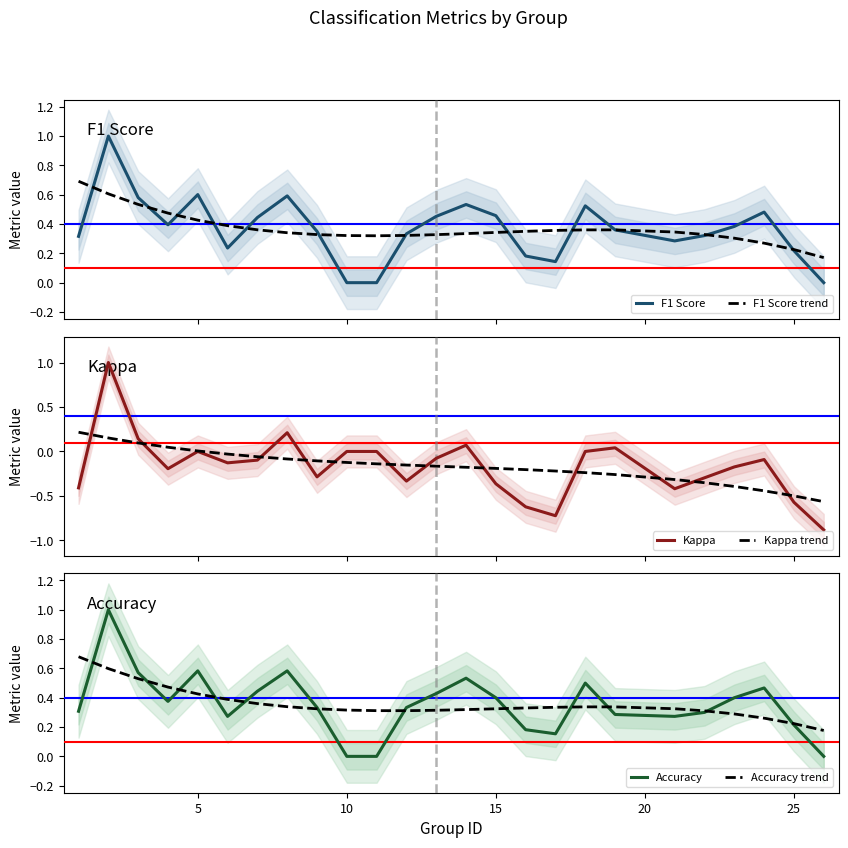

What is the average value of the Kappa series?

-0.2